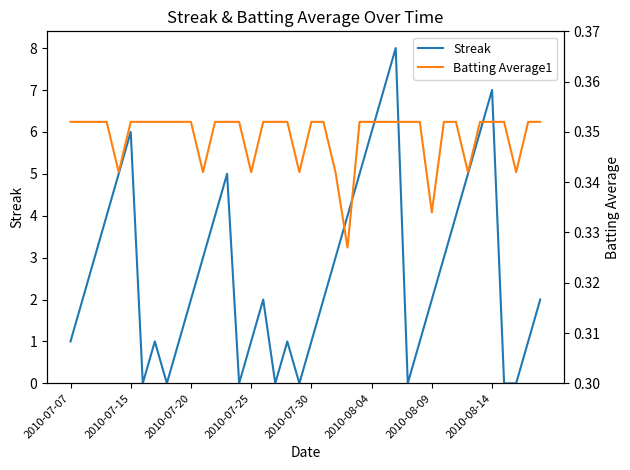

After their last crossing, which series has the higher values: Batting Average1 or Streak?

Streak